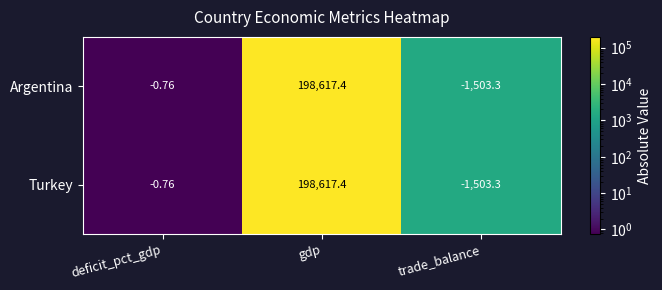

How many data points does each series have?

3